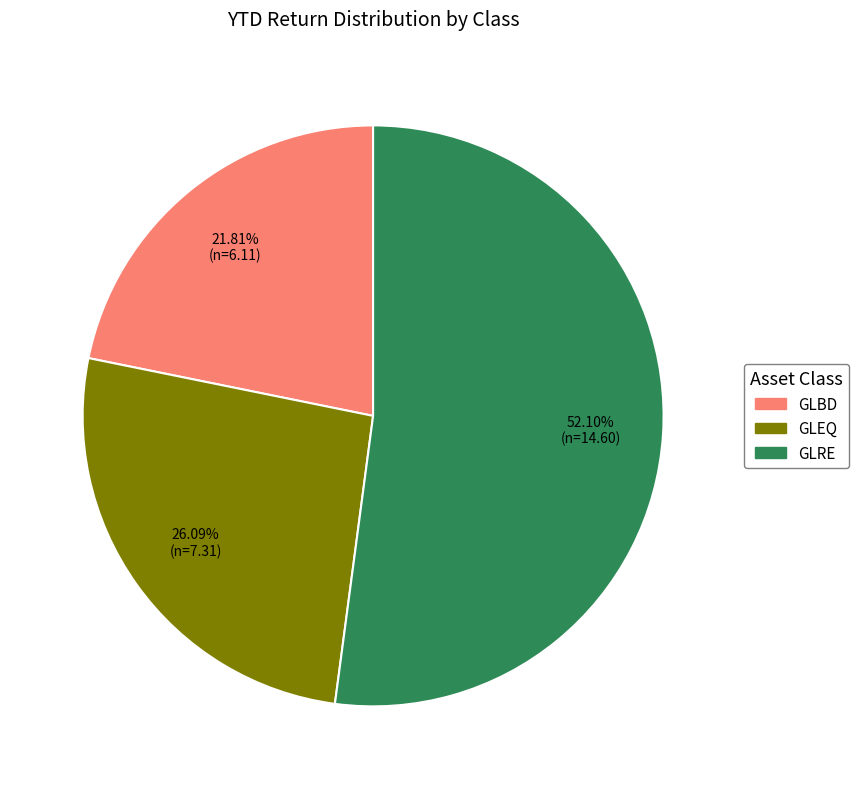

Which slice is the largest?

GLRE